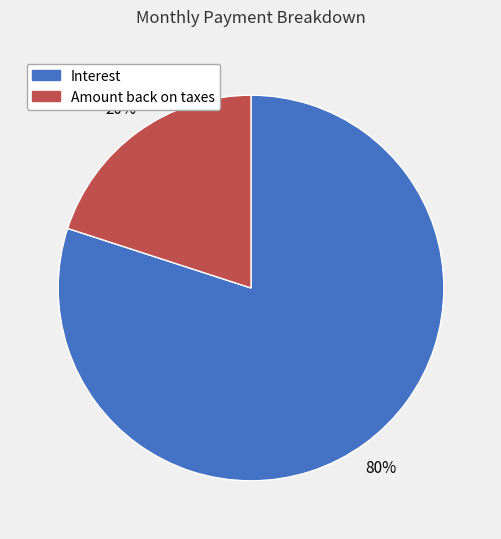

What is the largest slice in the pie chart?

Interest